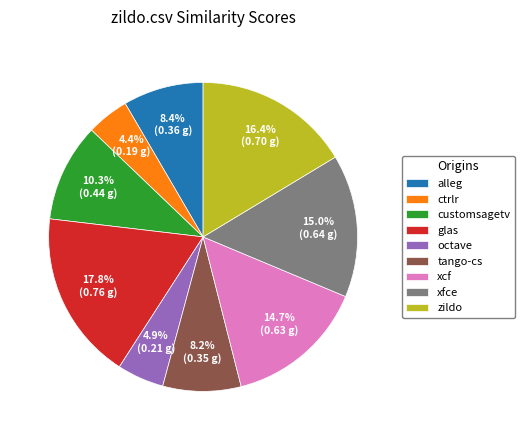

Which has a higher value, zildo or customsagetv?

zildo